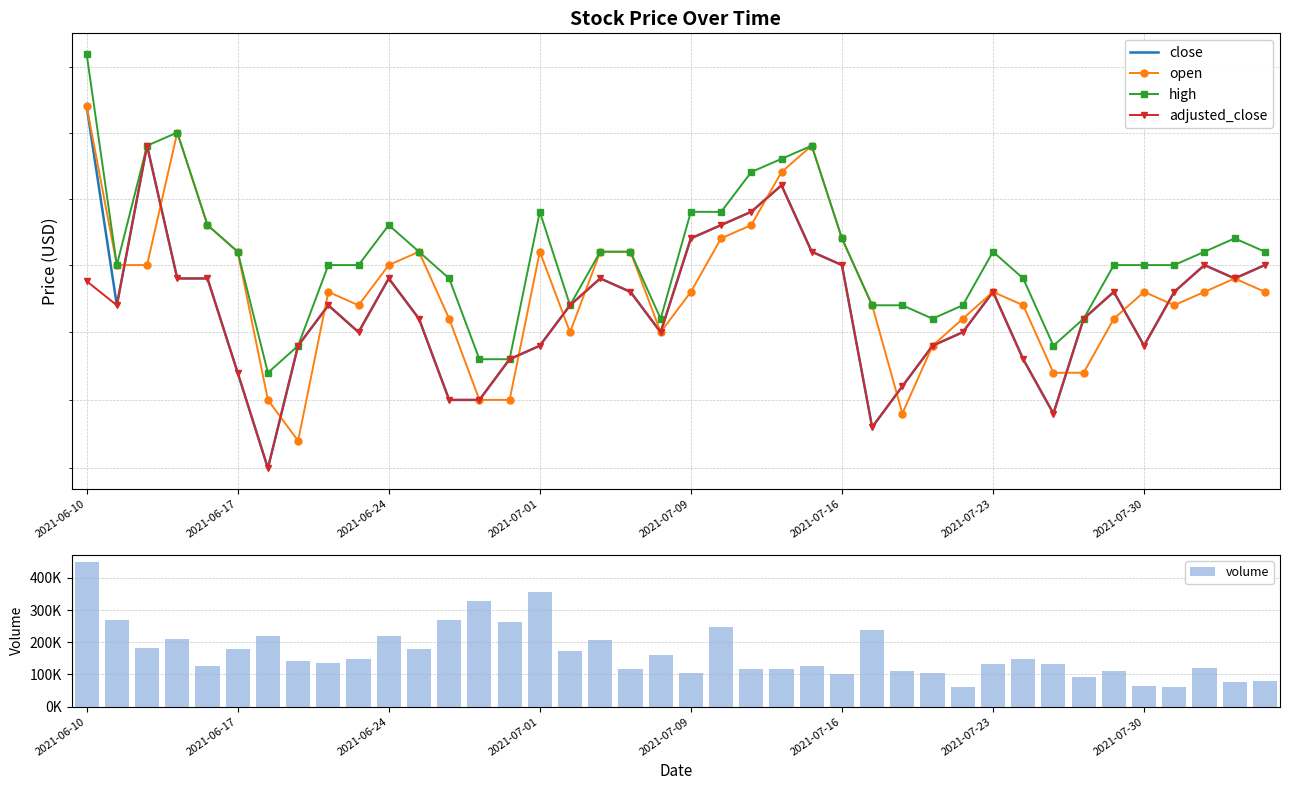

At 29, list the series in order from smallest to largest.

close, adjusted_close, open, high, volume